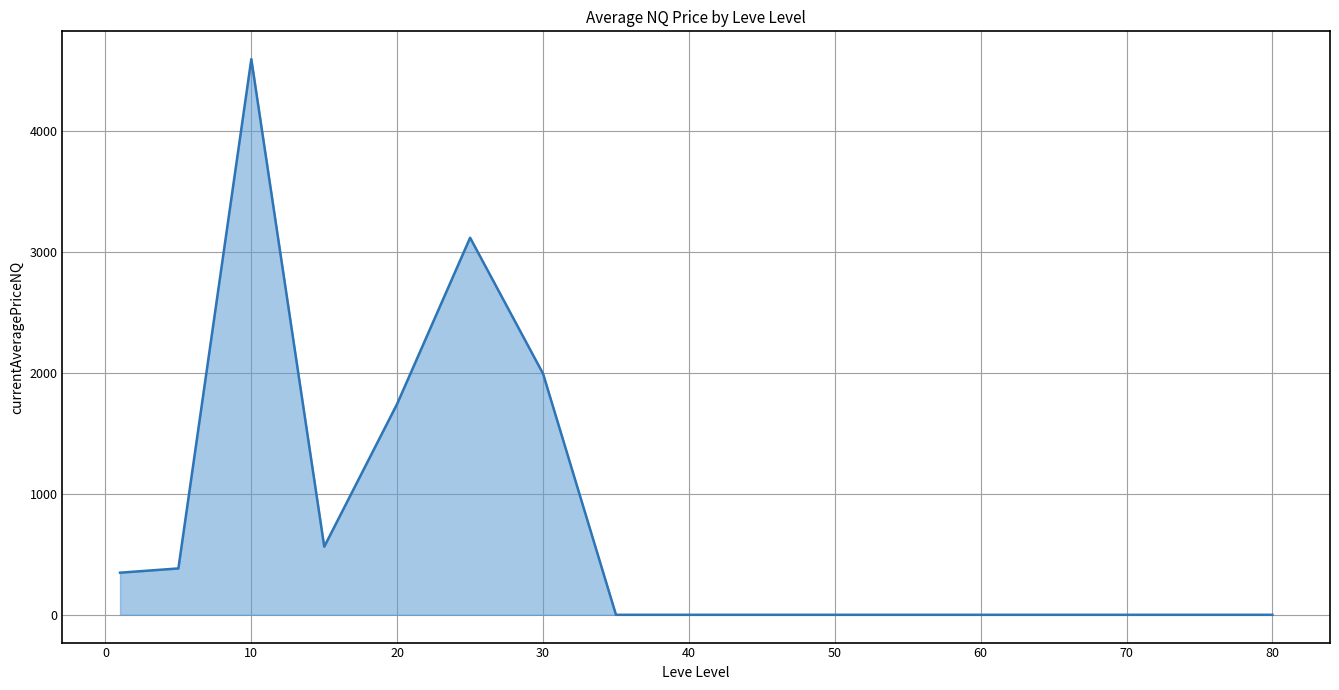

What is the maximum value shown in the chart?

4594.9